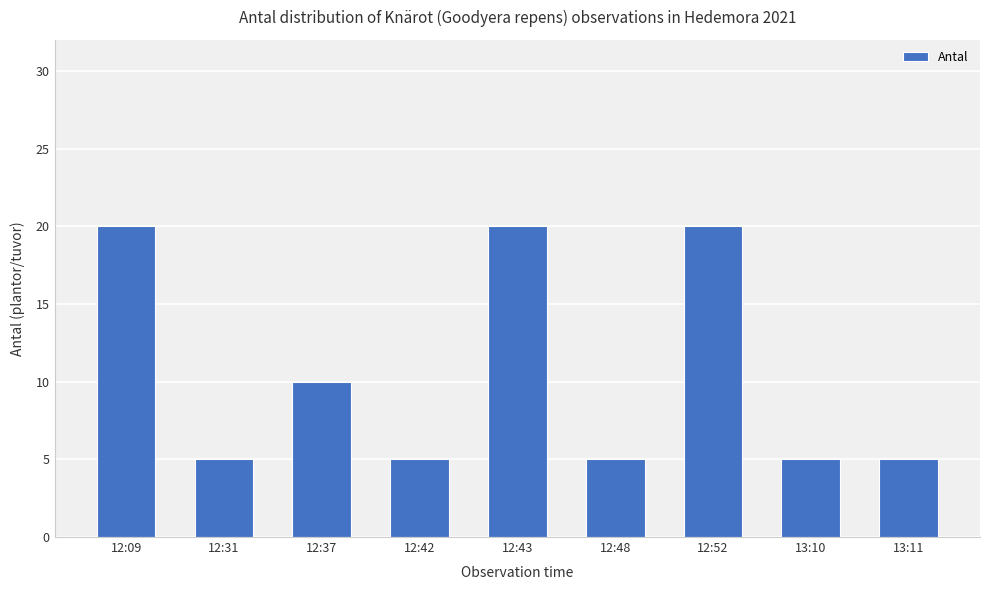

What is the label of the 4th bar from the left?

12:42